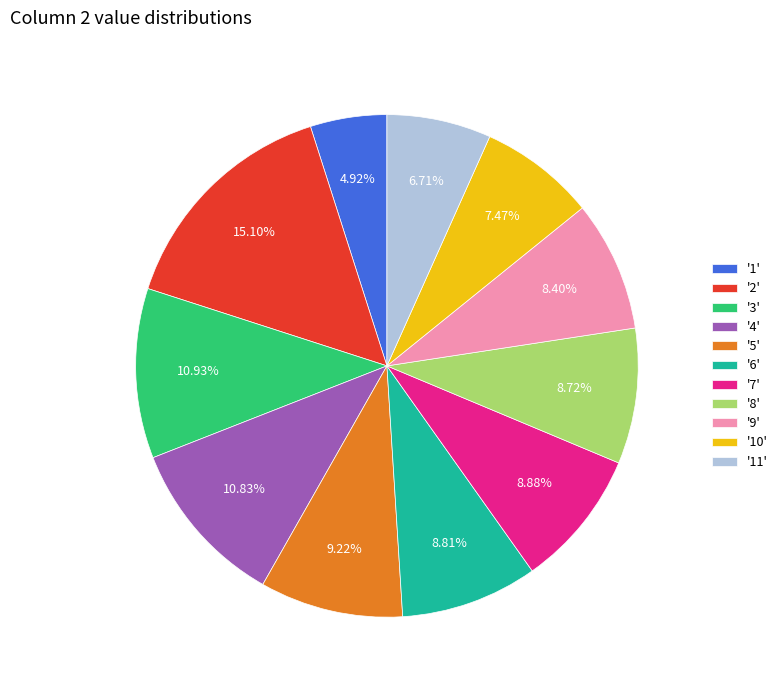

Does any single category account for the majority?

No